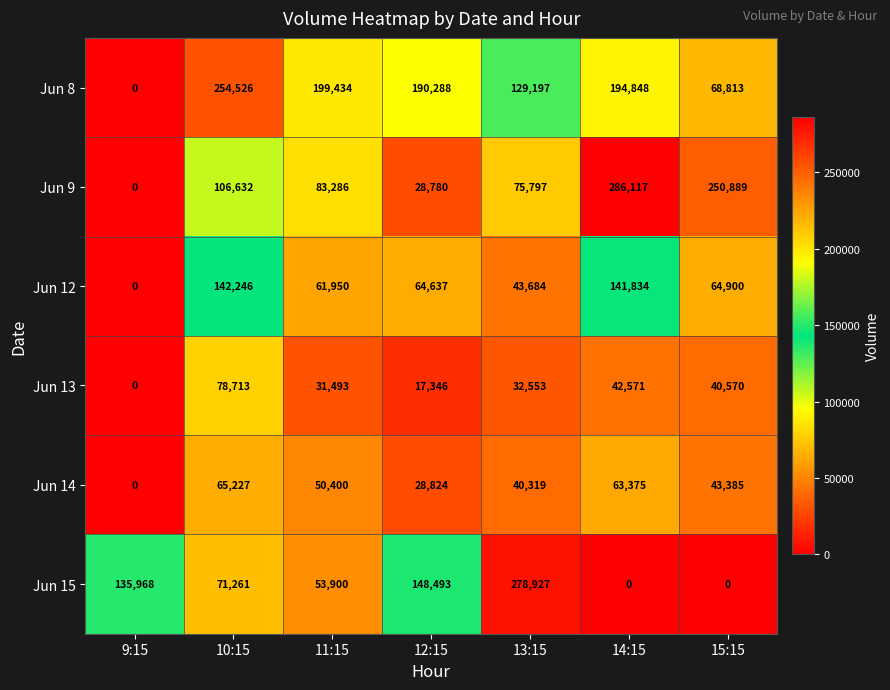

At which category is the sum across all series the highest?

14:15